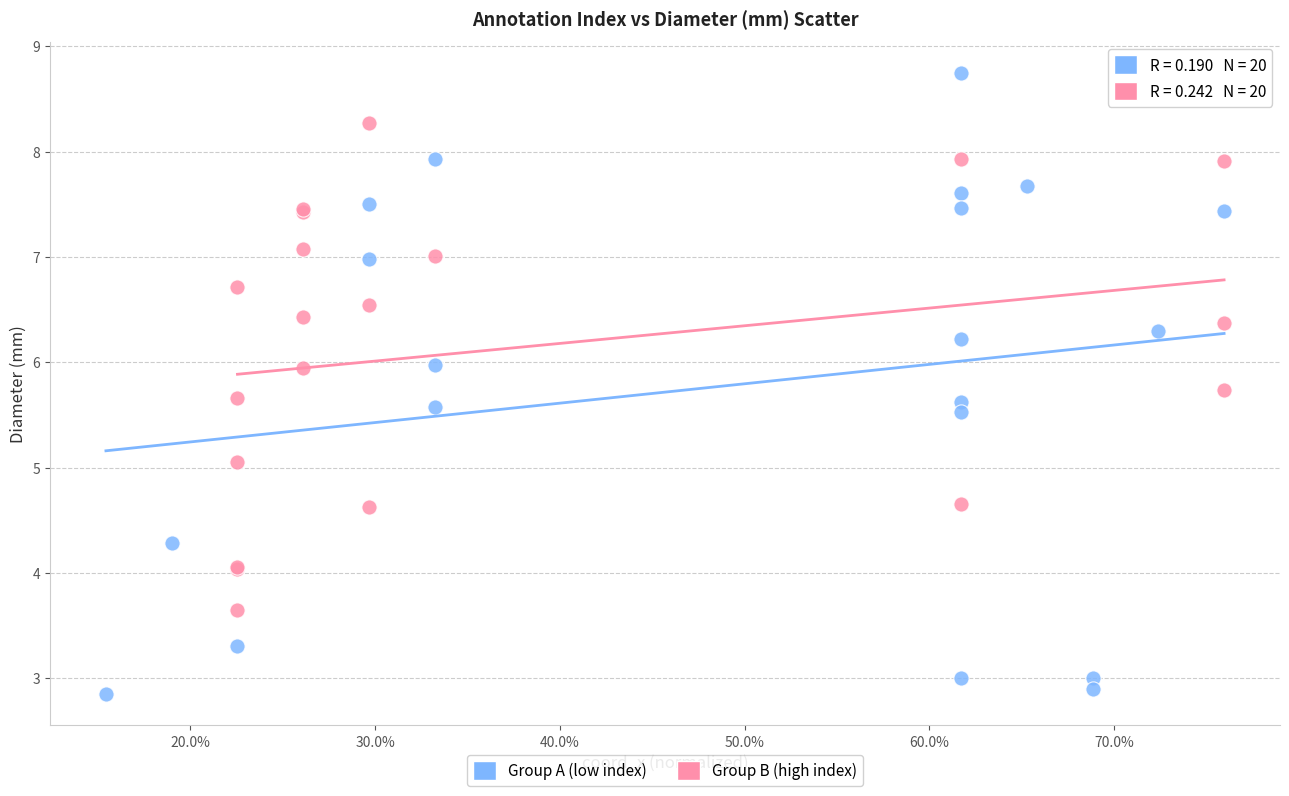

Which series reaches the maximum Y coordinate?

Group A (low index)